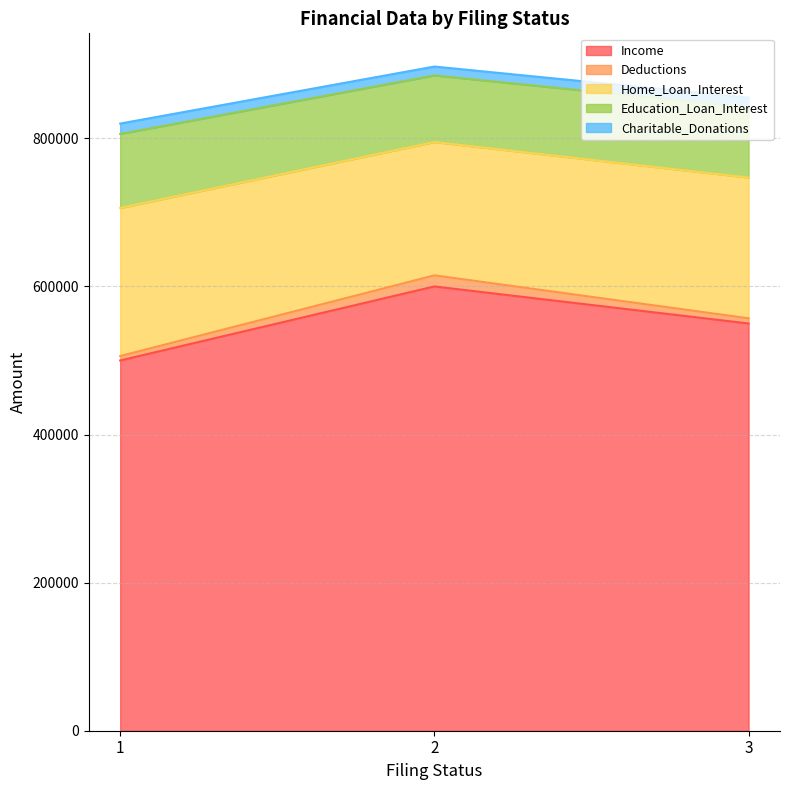

Between 2 and 1, which is larger?

2